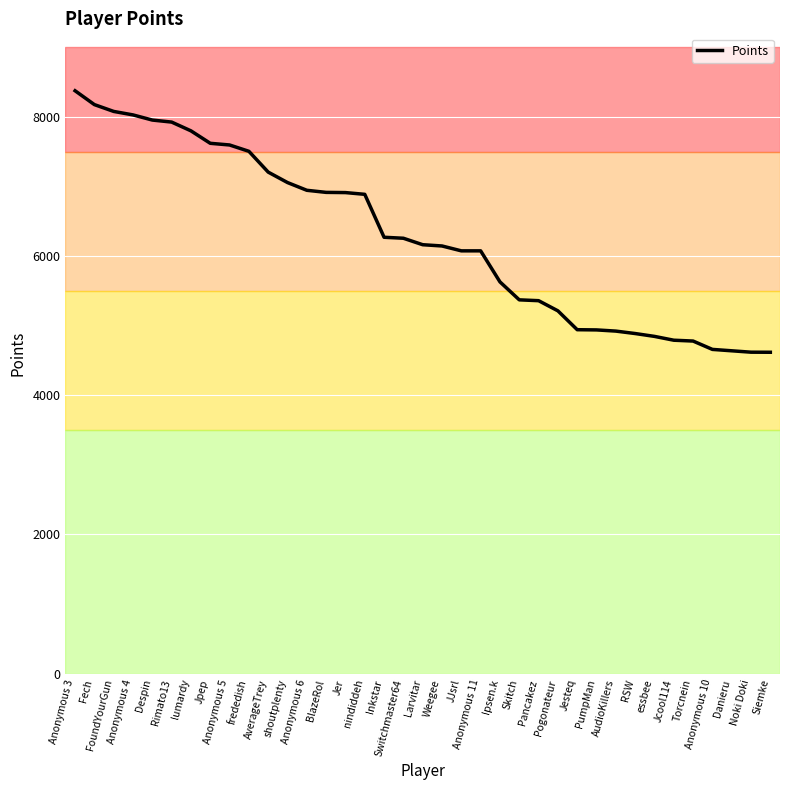

How many lines are shown in the chart?

1